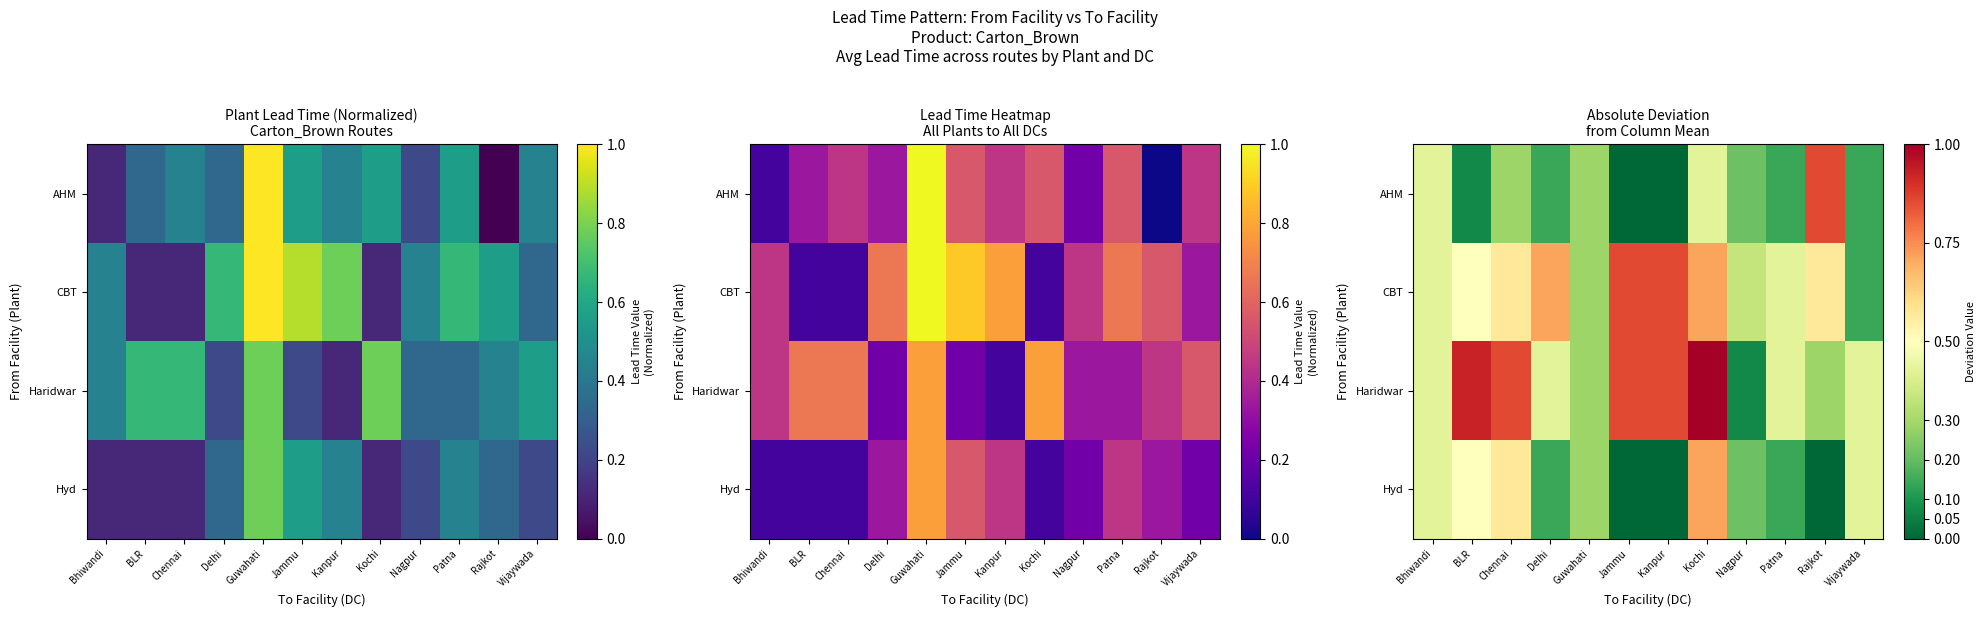

The Hyd series shows -0.3 at Rajkot. True or false?

False